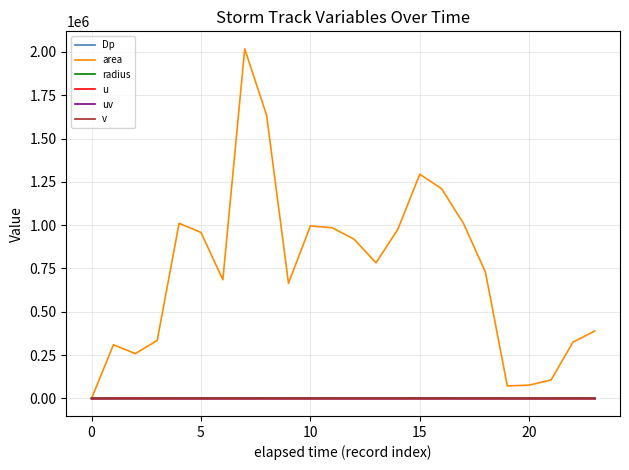

Which series has the largest total across all categories?

area